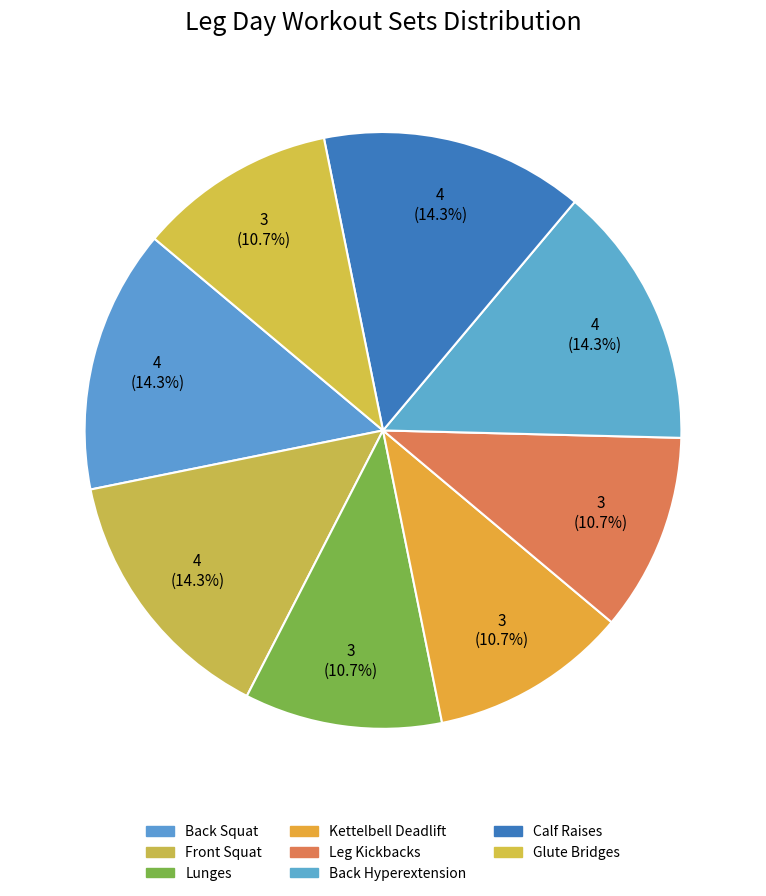

To the nearest percent, what portion does Back Squat represent?

14%